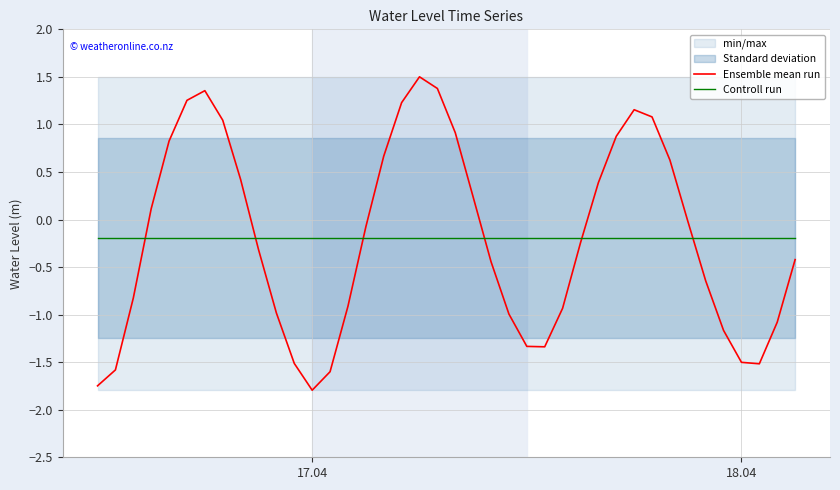

Is the value of Controll run at 3 greater than the value of Ensemble mean run at 38?

Yes